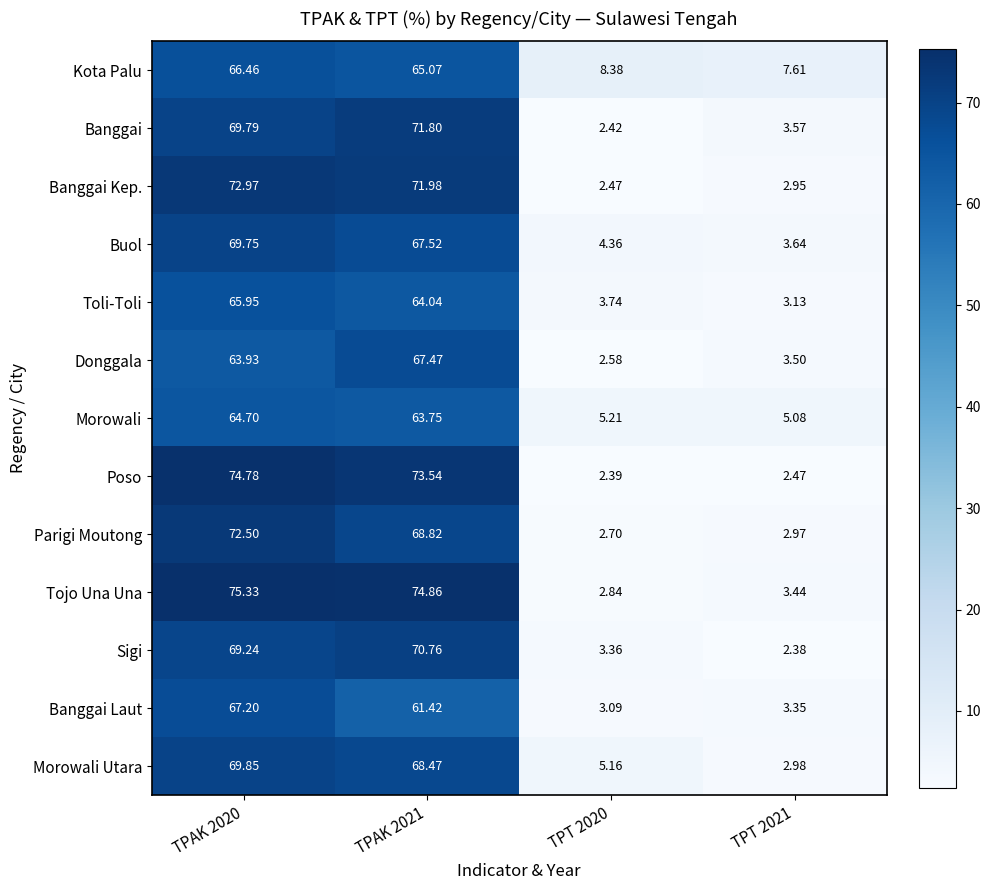

List the series in order of their peak value, lowest first.

Morowali, Toli-Toli, Kota Palu, Banggai Laut, Donggala, Buol, Morowali Utara, Sigi, Banggai, Parigi Moutong, Banggai Kep., Poso, Tojo Una Una